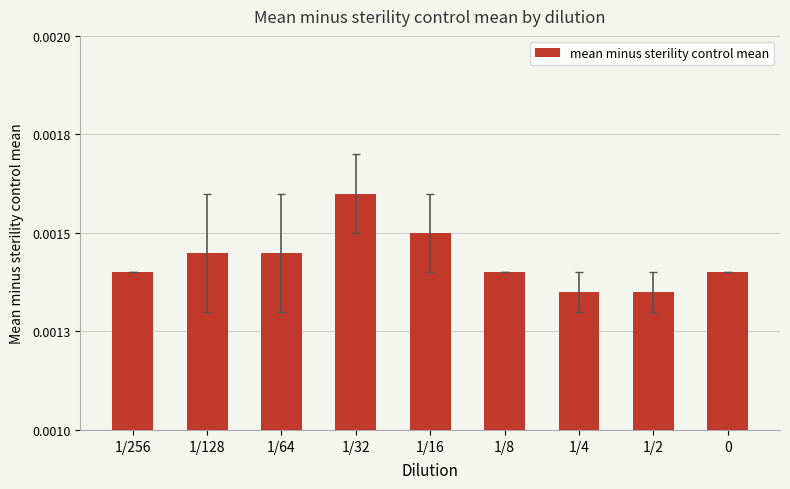

Between 1/2 and 1/4, which is larger?

1/2